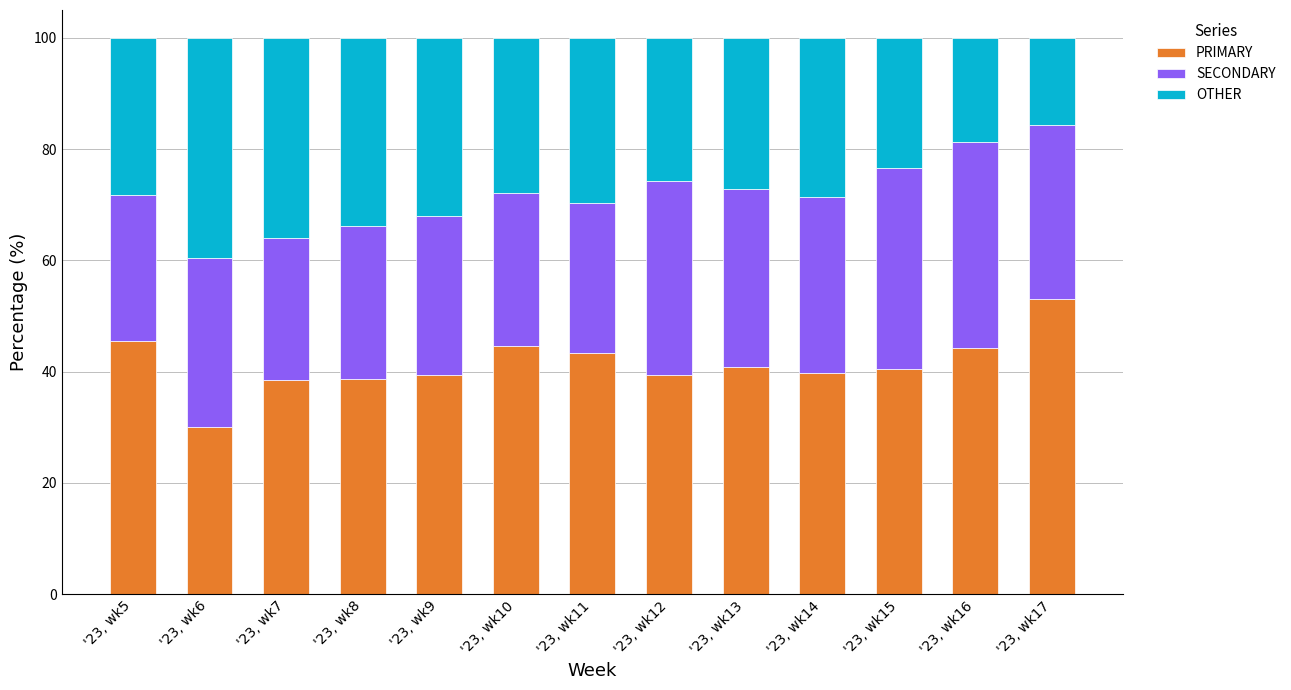

What is the total value across all series at '23, wk8?

100.0